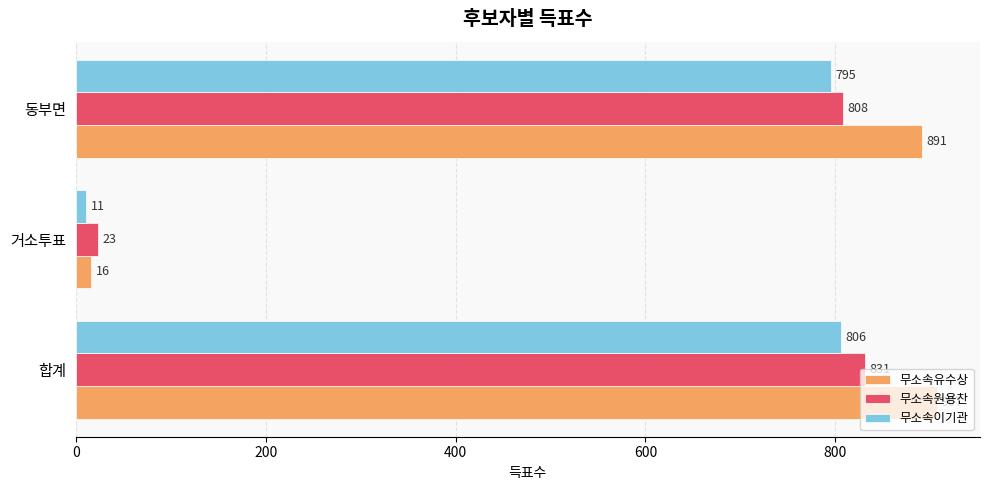

List the series in order of their peak value, highest first.

무소속유수상, 무소속원용찬, 무소속이기관